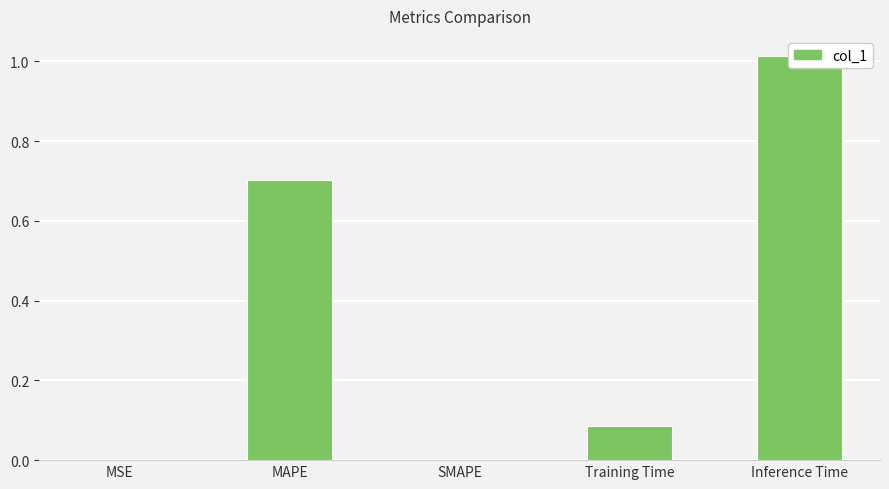

What is the label of the 4th bar from the right?

MAPE